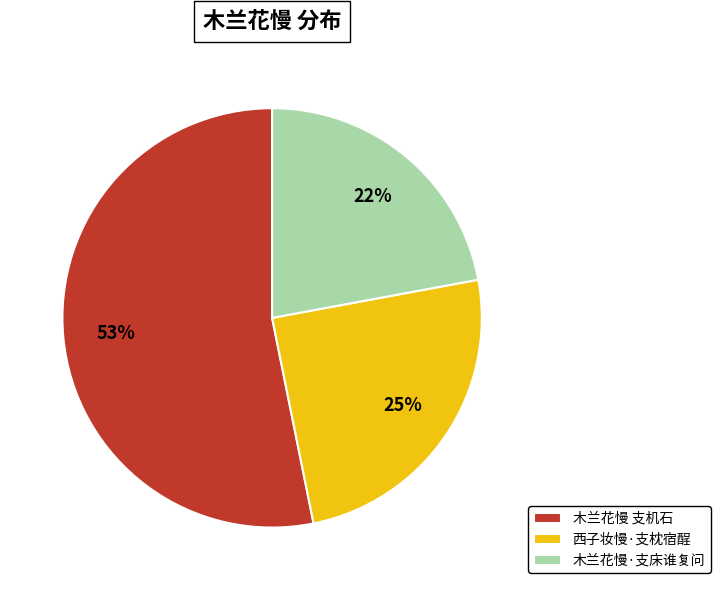

How many segments does this pie chart have?

3